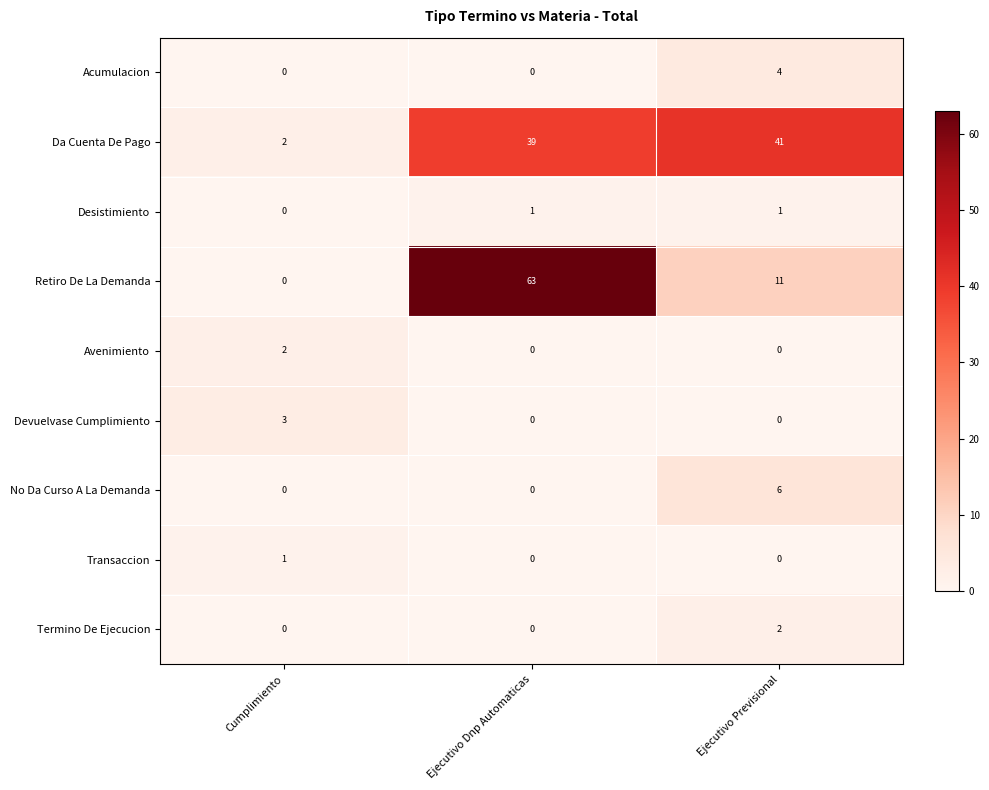

How many categories are shown in the chart?

3